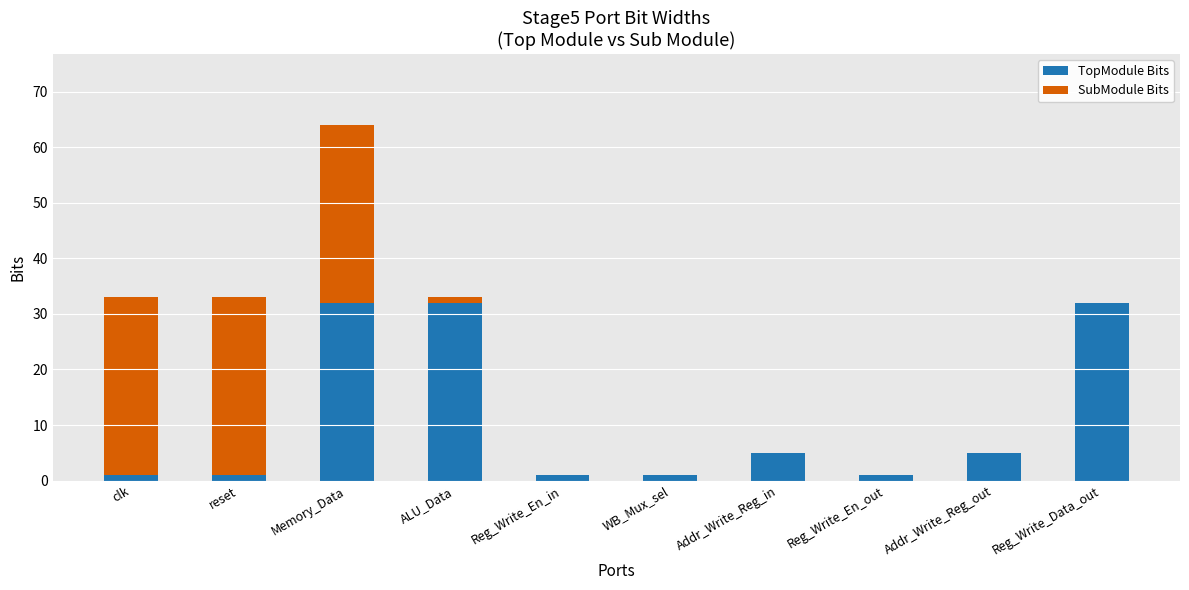

What is the total value across all series at Reg_Write_Data_out?

32